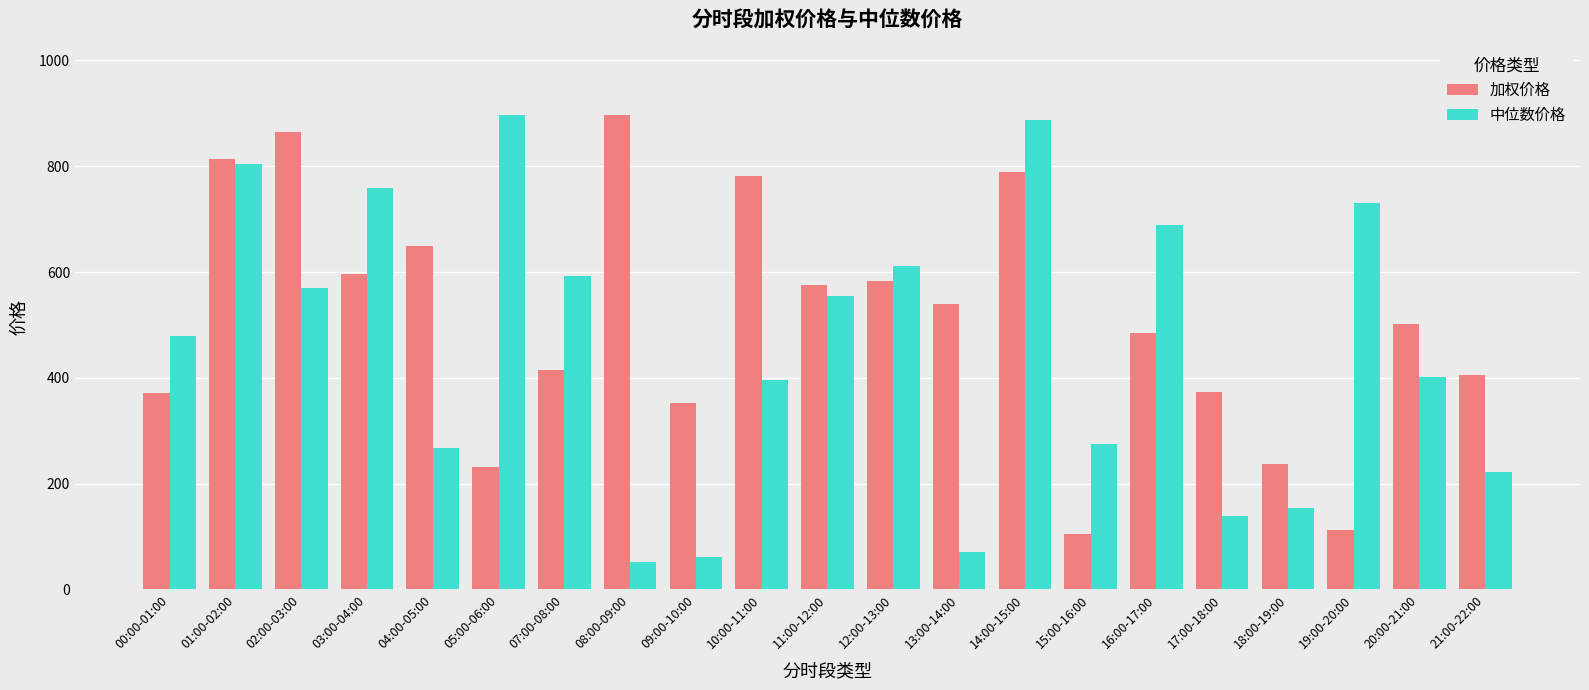

Is it true that 中位数价格 equals 30.0 at 09:00-10:00?

False